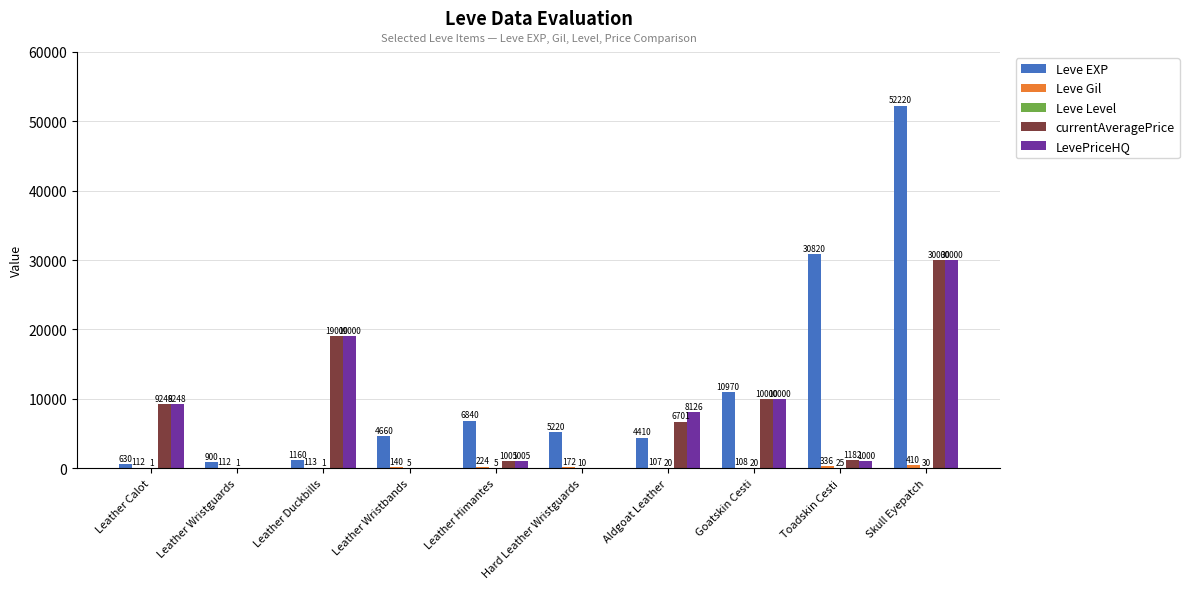

What is the total value across all series at Aldgoat Leather?

19364